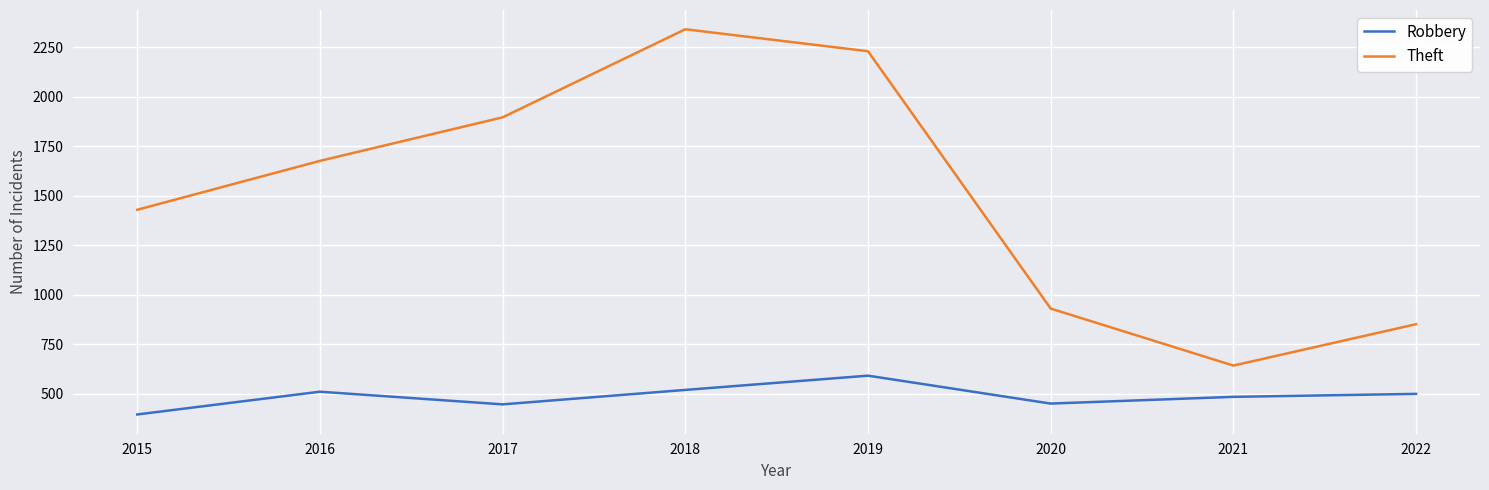

What is the difference between the maximum and minimum values in the Robbery series?

196